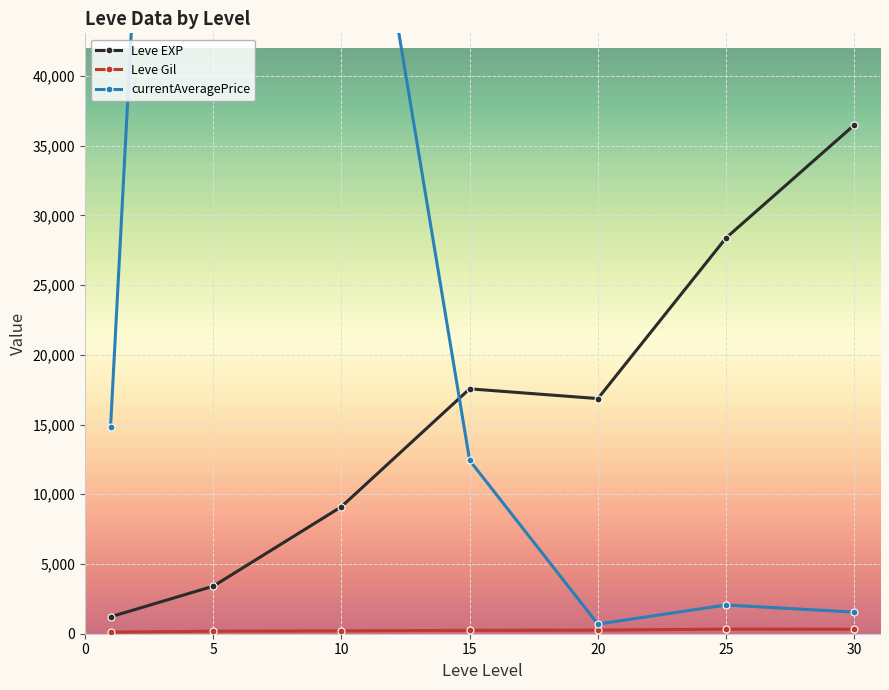

Which series has the largest range (max minus min)?

currentAveragePrice